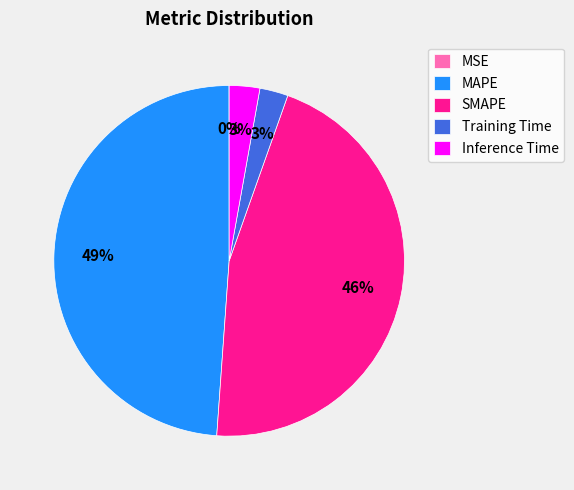

Do Training Time and SMAPE together represent more than half of the pie?

No